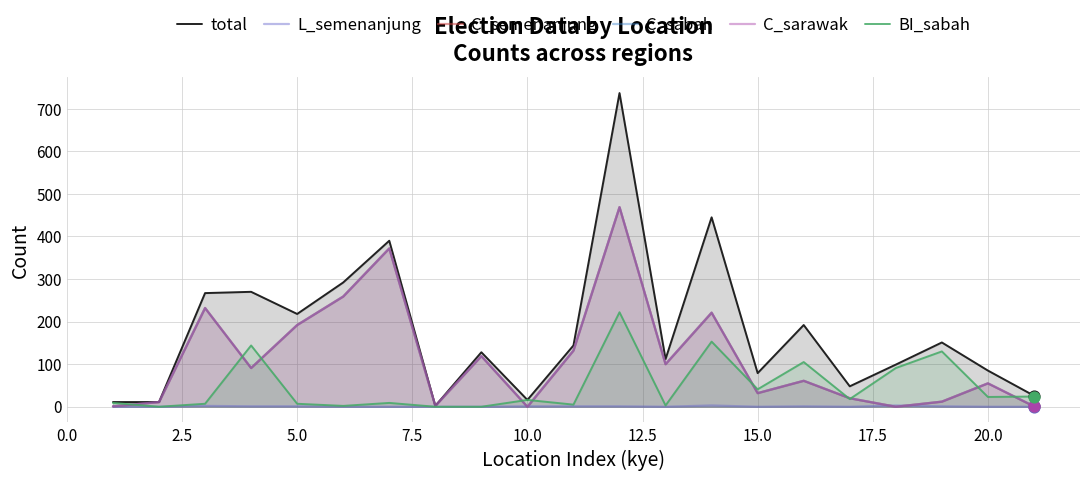

Which series reaches the minimum Y coordinate?

L_semenanjung